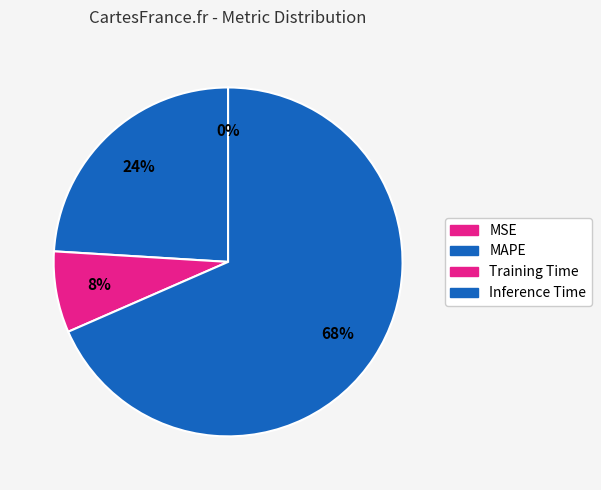

Do MSE and Inference Time together represent more than half of the pie?

Yes